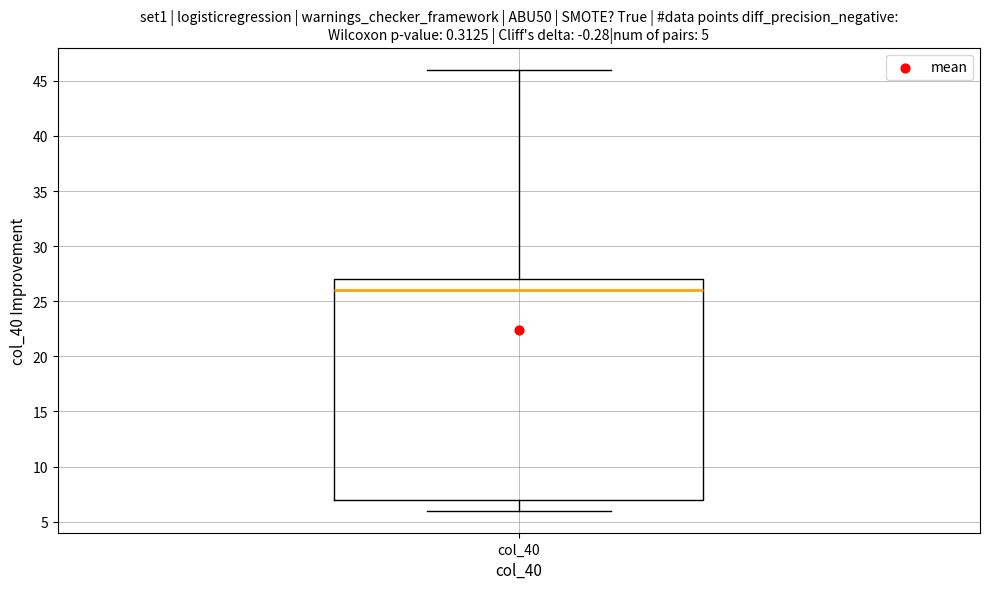

Read this box plot against the y-axis: the position of the median line, the range covered by the box, and the ends of both whiskers. The values are not printed on the chart, so give them approximately, as read against the axis.

median 26, box 7 to 27, whiskers 6 to 46